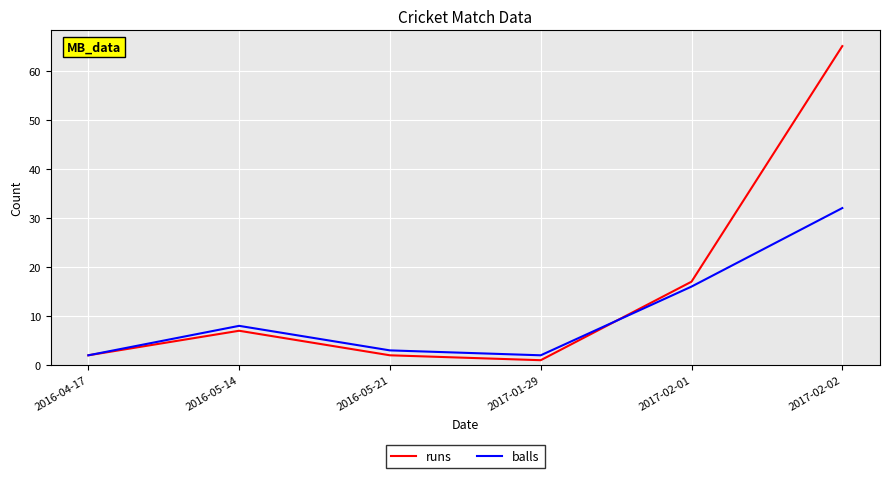

True or false: balls has a value of 3 at 2016-05-21.

True